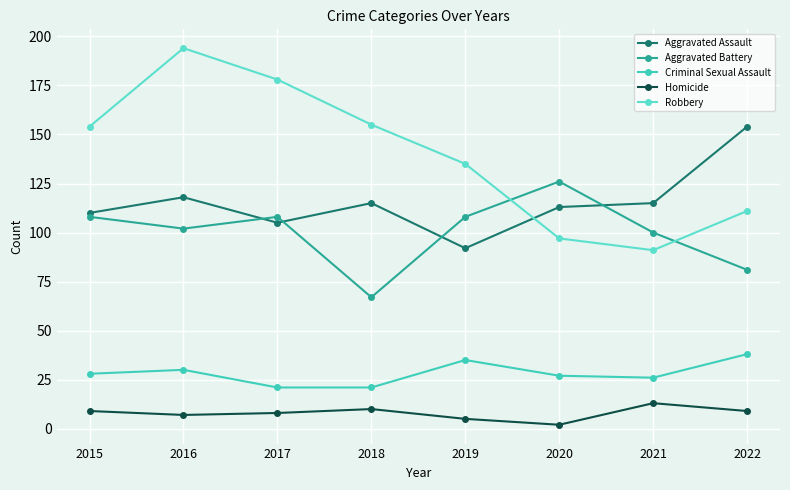

At which category does Aggravated Battery reach its first local valley?

2016